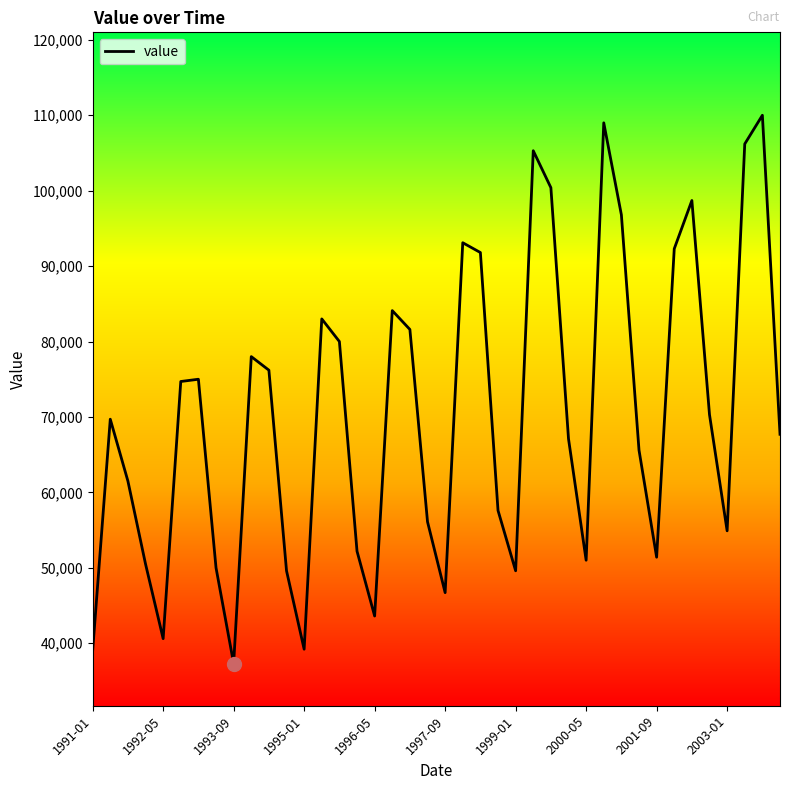

How many lines are shown in the chart?

1